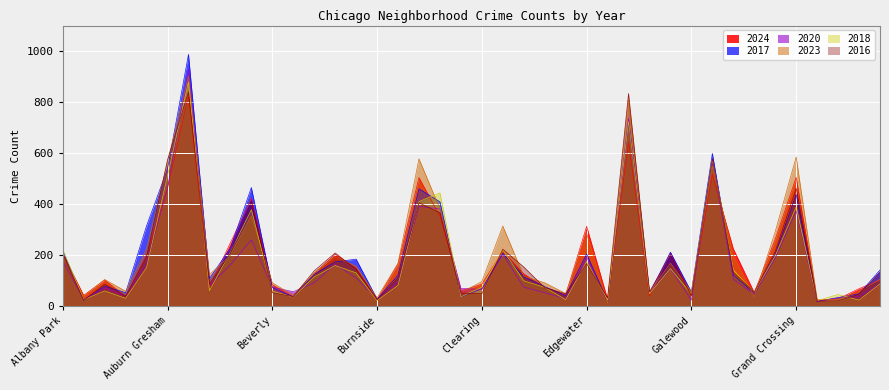

Does the chart display data point markers on the line(s)?

No